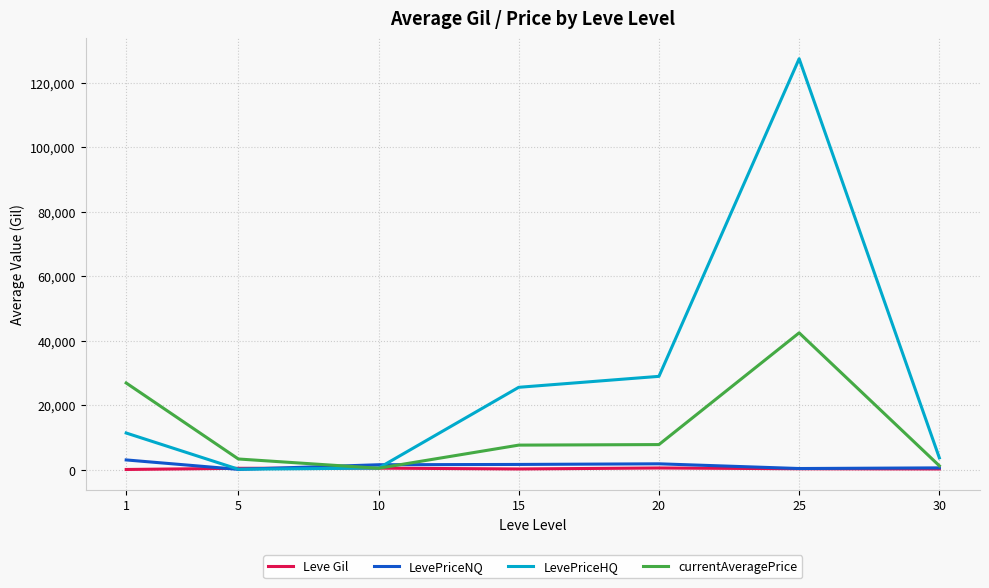

Which series has the largest range (max minus min)?

LevePriceHQ